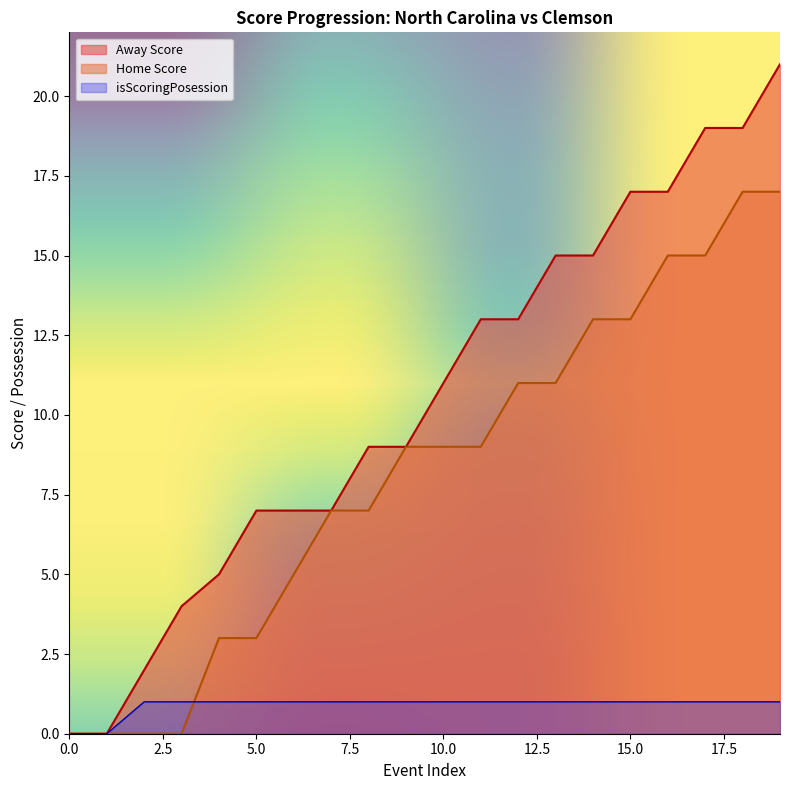

The Away Score series shows 7 at 19. True or false?

False